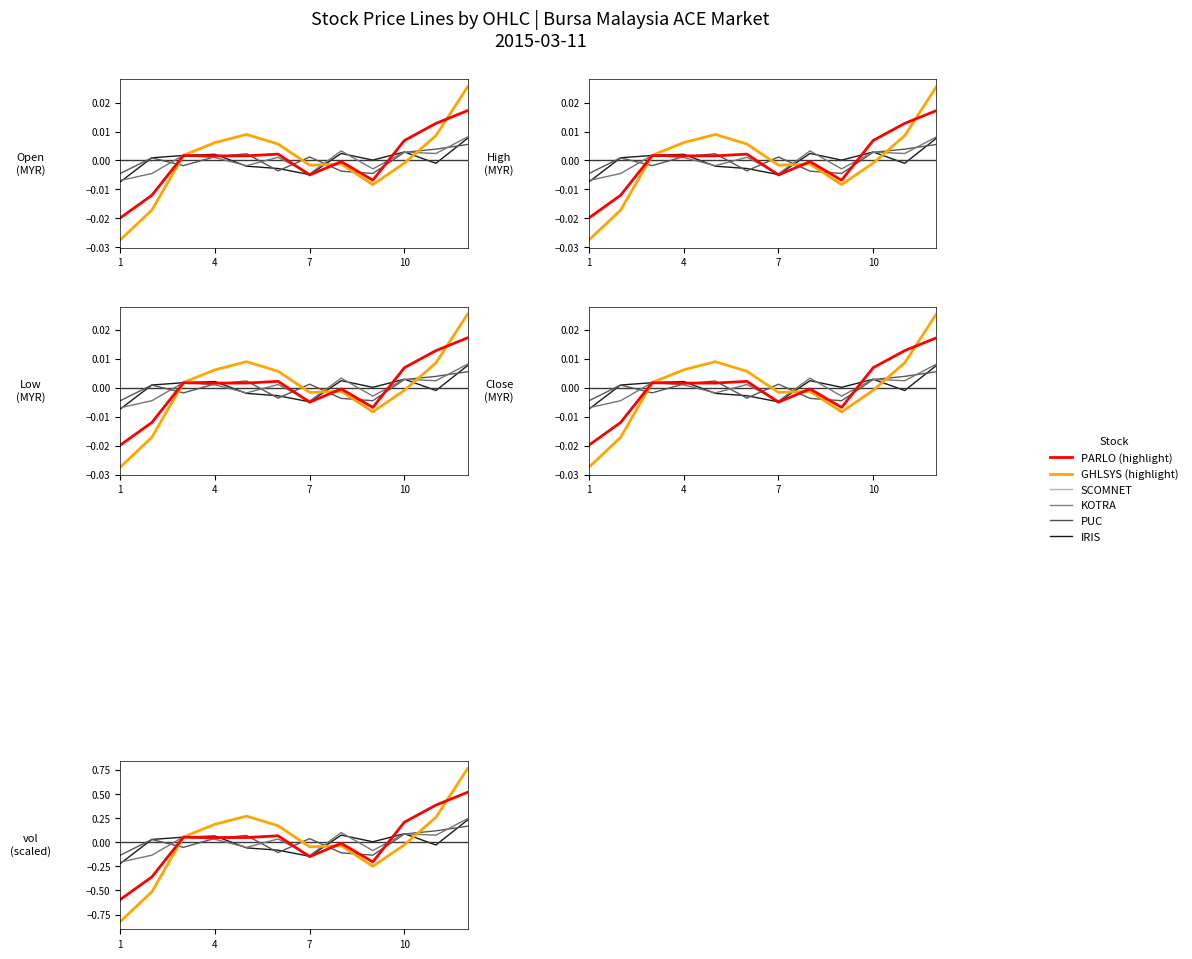

True or false: SCOMNET has a value of -0.0 at 10.

False